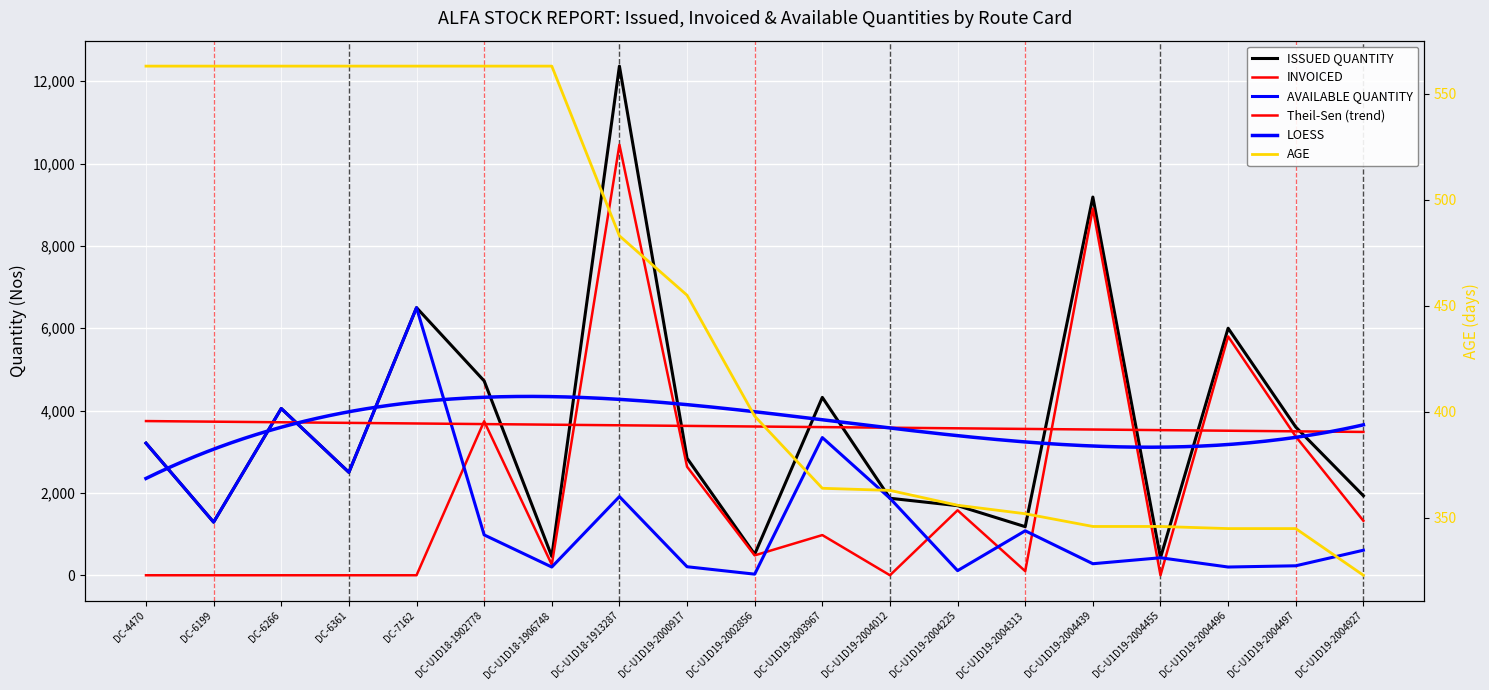

Which series ends up on top after the final intersection of INVOICED and AGE?

INVOICED